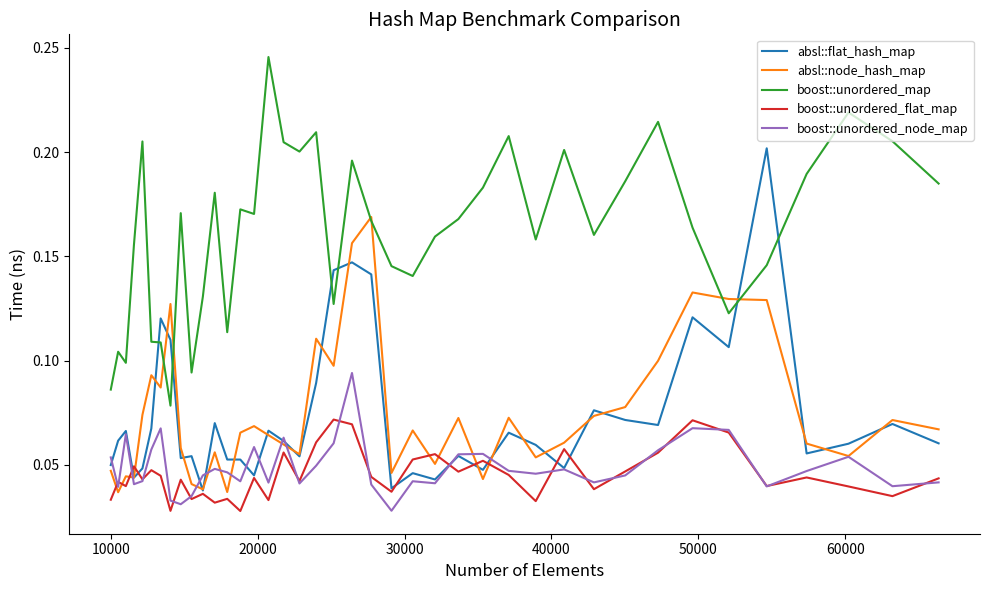

Which series has the largest total across all categories?

boost::unordered_map